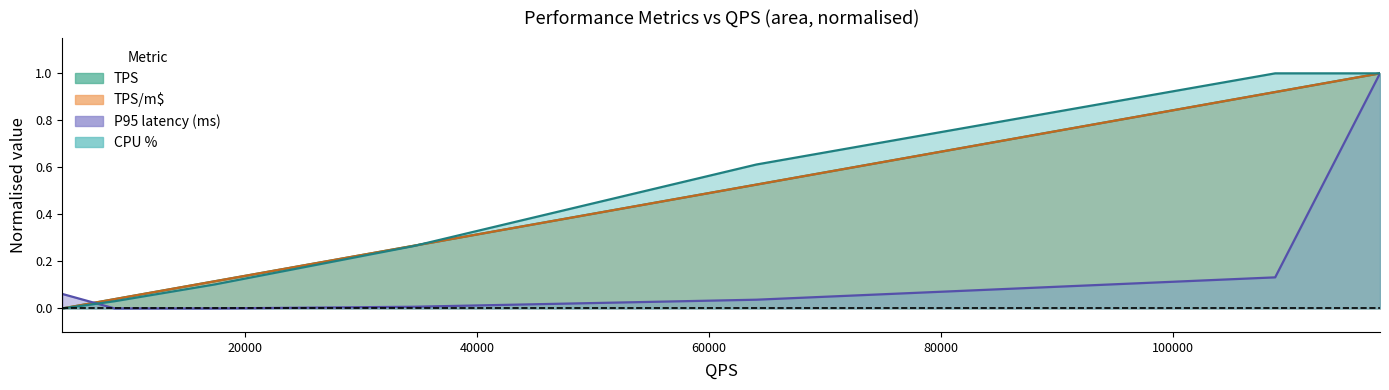

What is the label of the 3rd point from the left?

17388.61